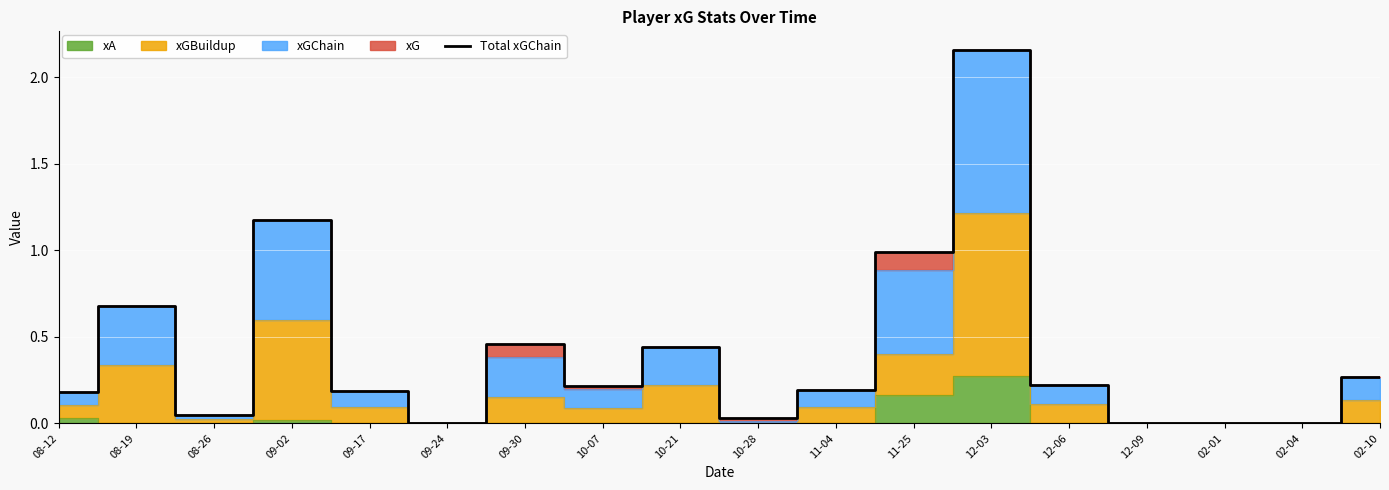

Which has a higher value, 09-24 or 08-19?

08-19